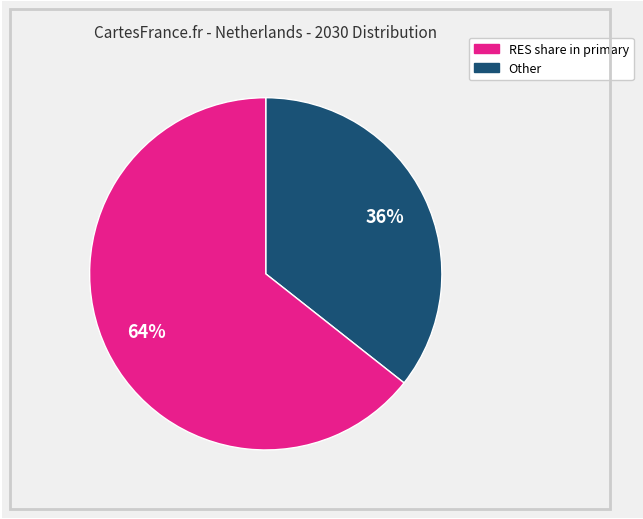

Is there any slice that represents more than half of the pie?

Yes